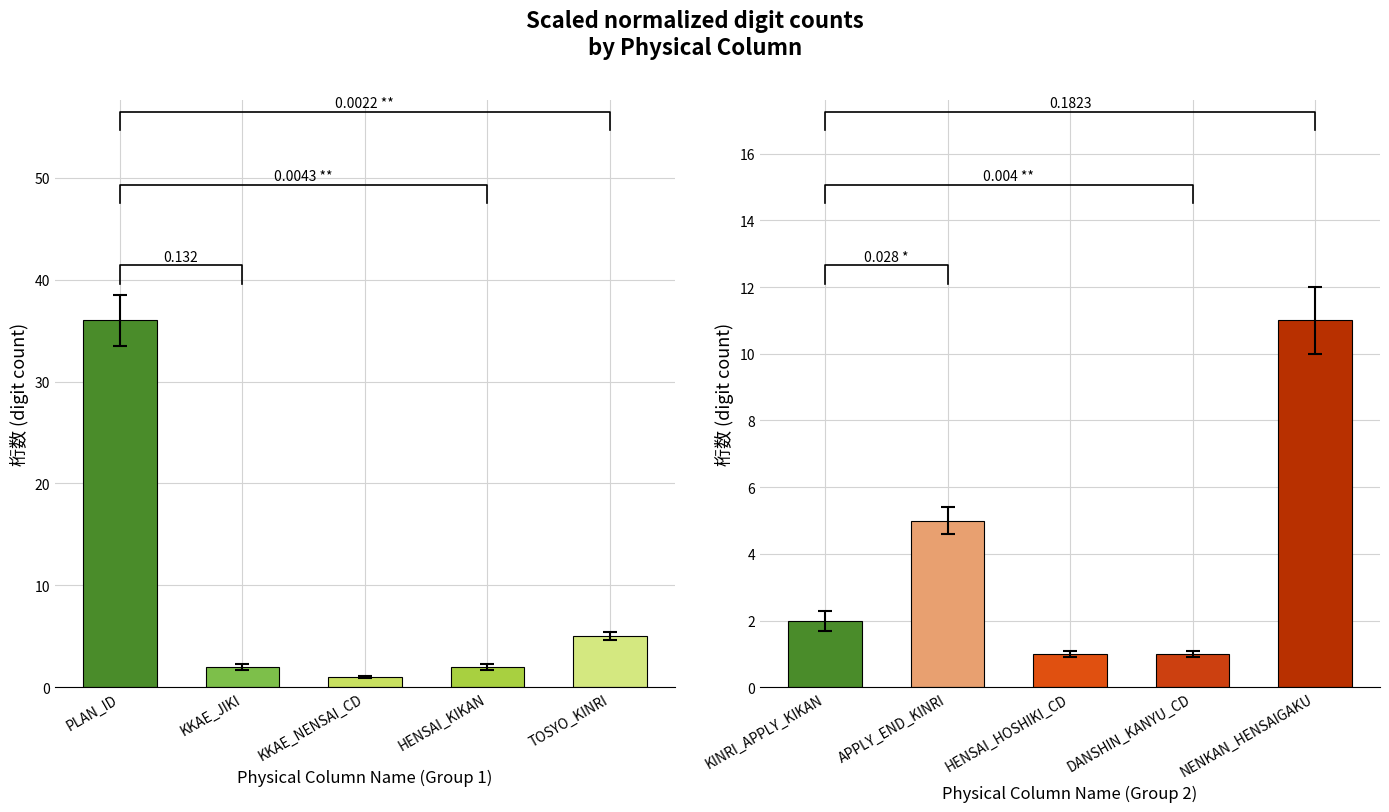

What position from the left is DANSHIN_KANYU_CD?

4